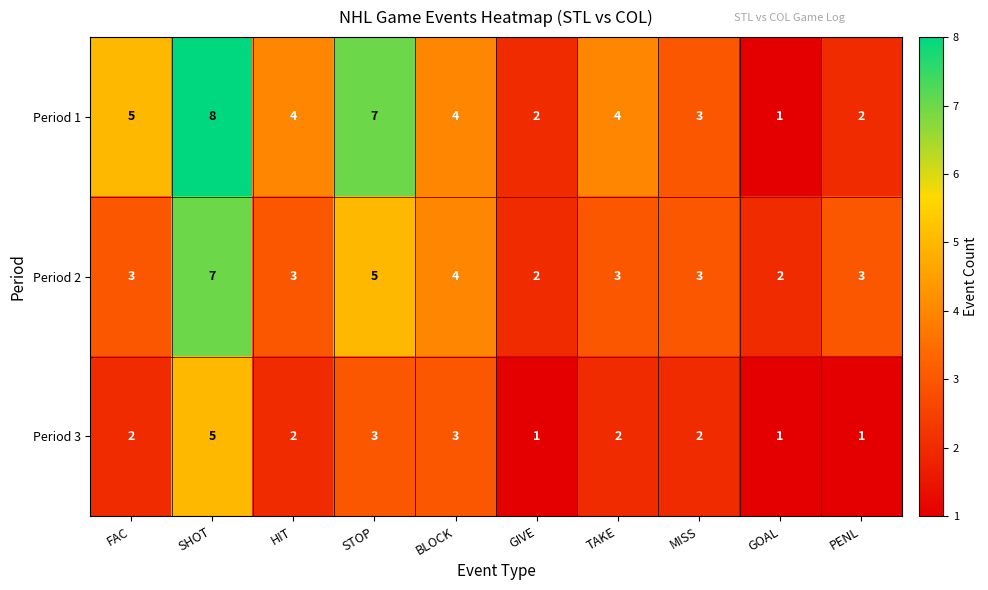

Which label corresponds to the largest value in the chart?

SHOT